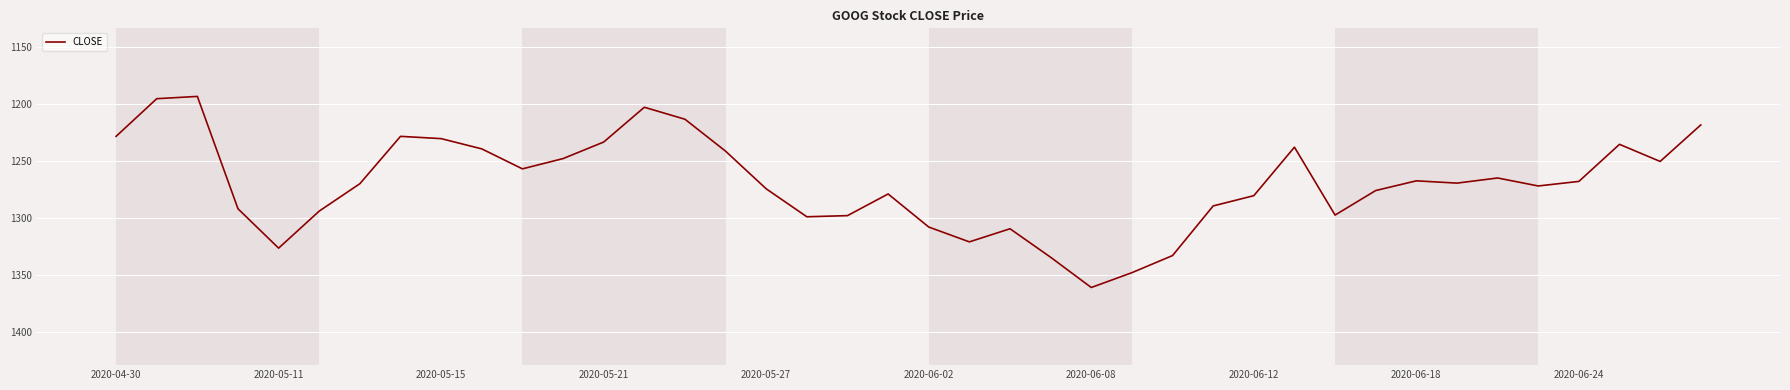

What is the greatest value displayed?

1361.0